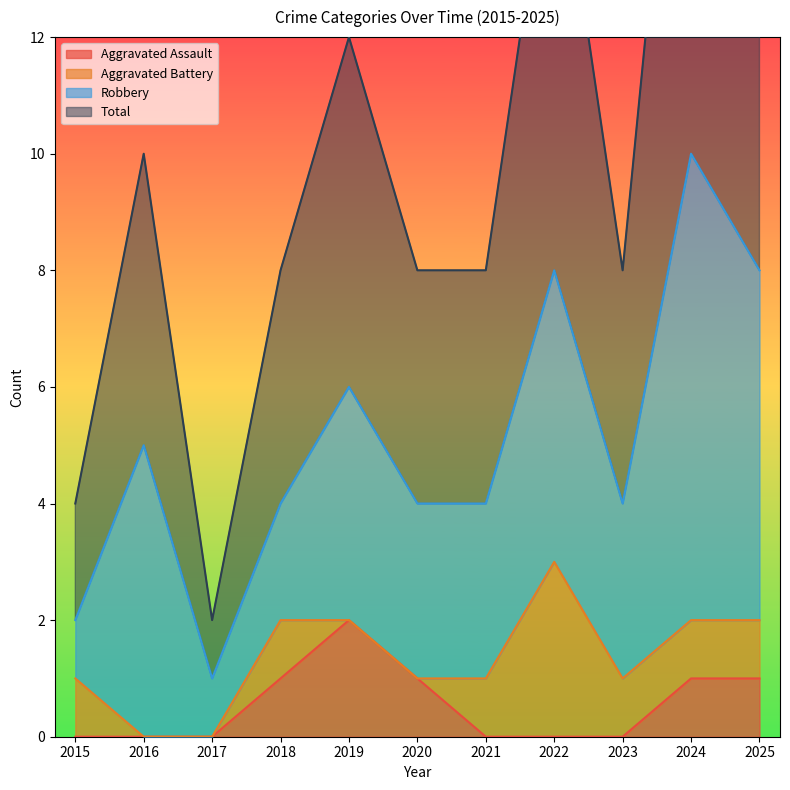

The Aggravated Assault series shows 1 at 2023. True or false?

False